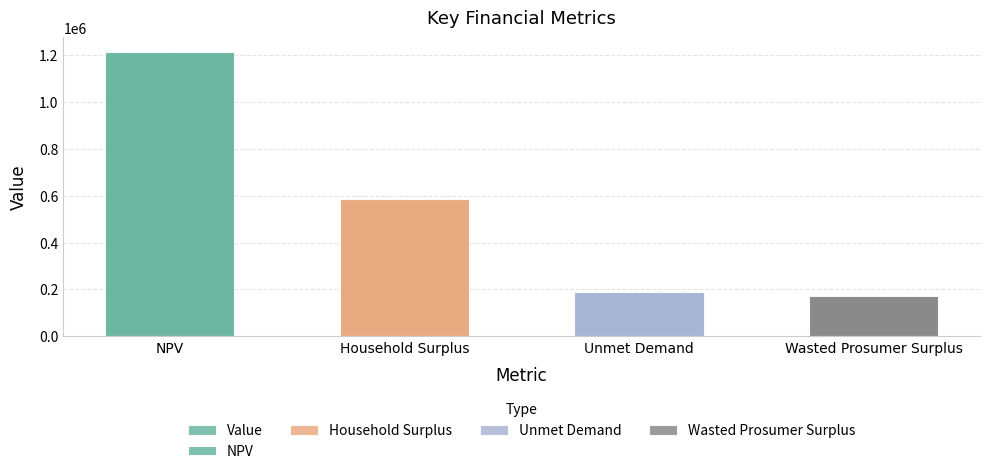

What is the label of the 2nd bar from the right?

Unmet Demand